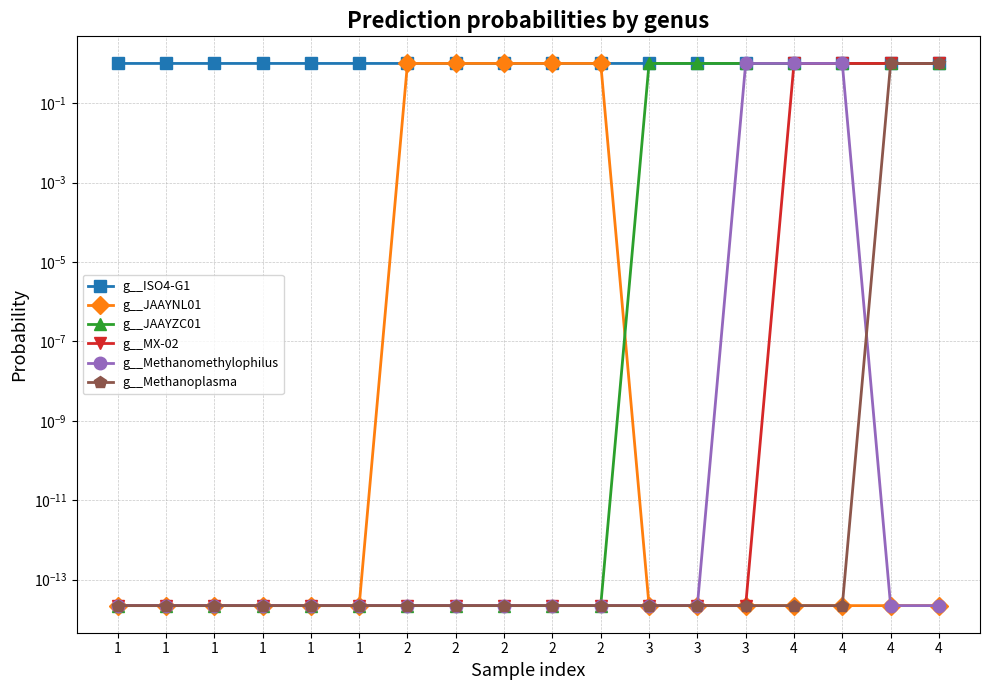

How many lines are shown in the chart?

6